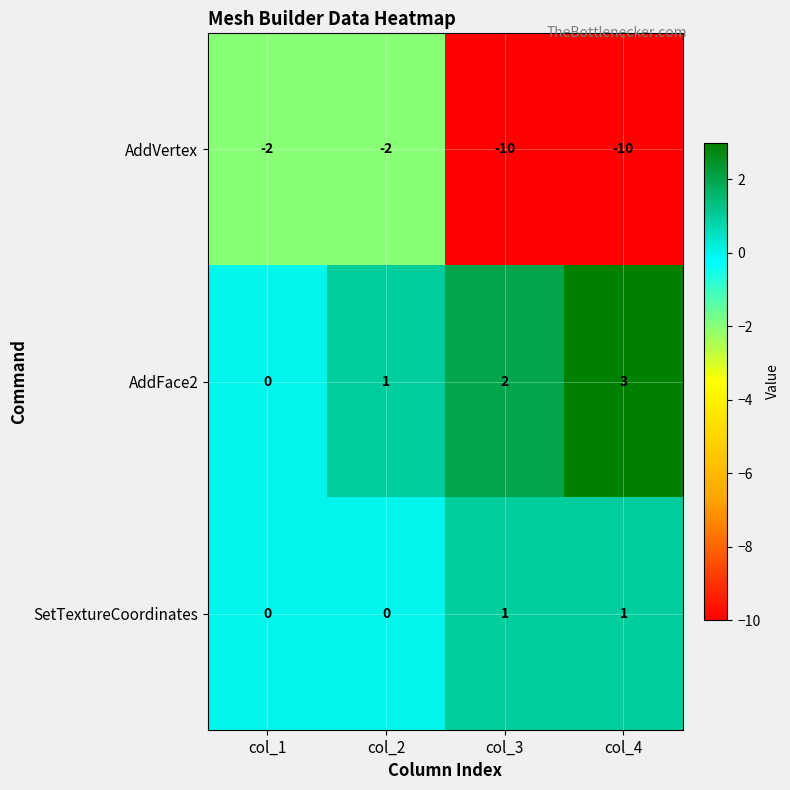

What is the spread (max minus min) of values at col_1?

2